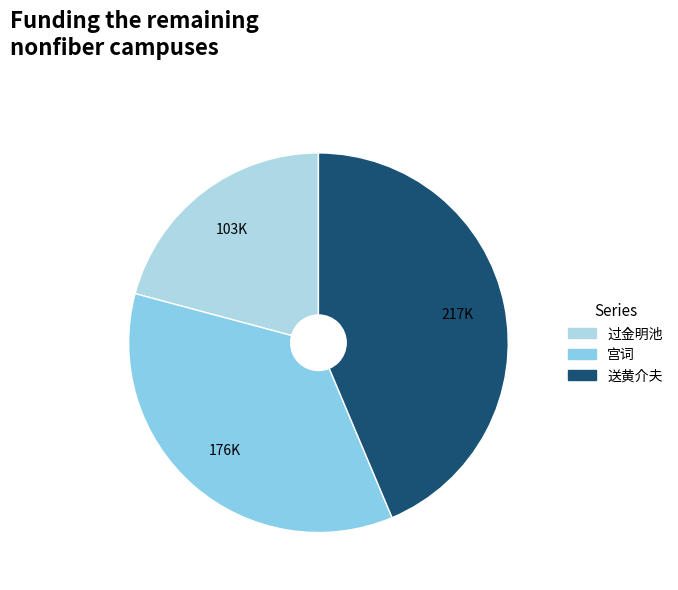

Count the number of slices in the pie.

3